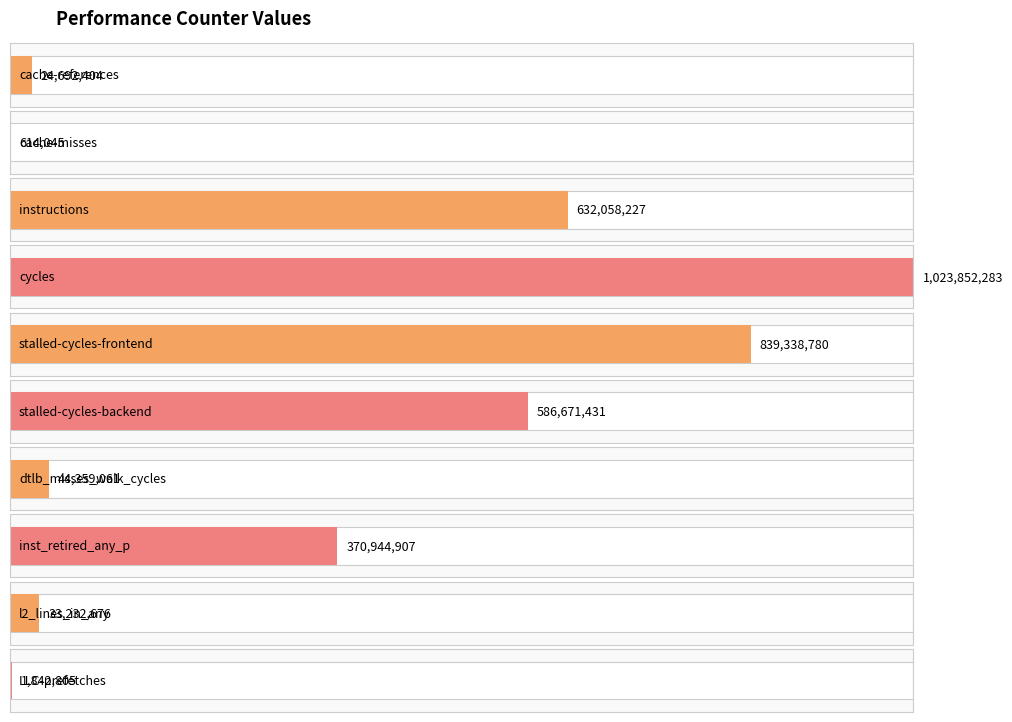

At which label is the value closest to 512233164?

stalled-cycles-backend